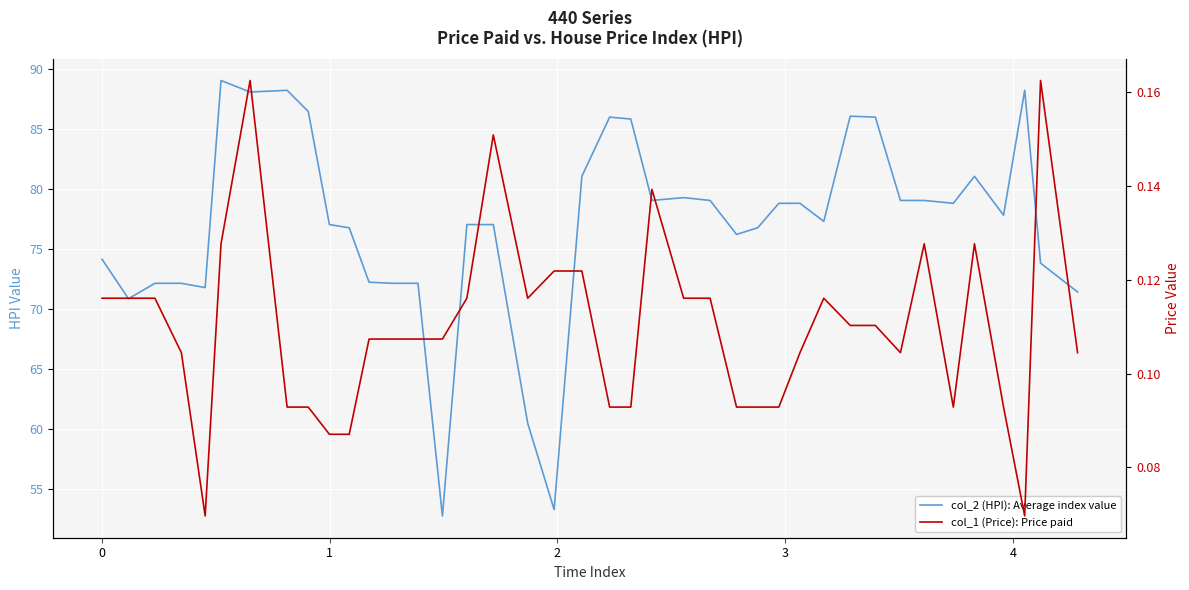

What is the smallest value displayed?

0.1